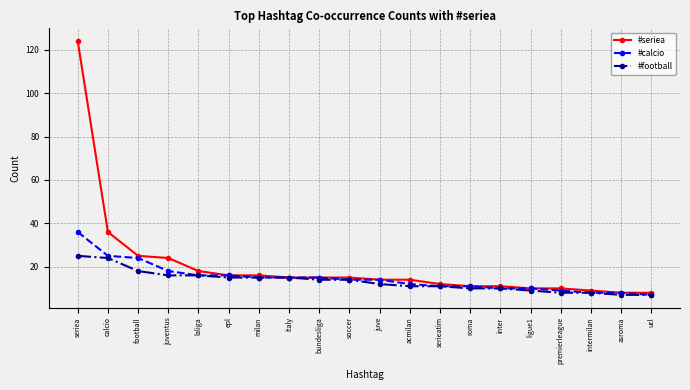

Is it true that #calcio equals 14 at soccer?

True